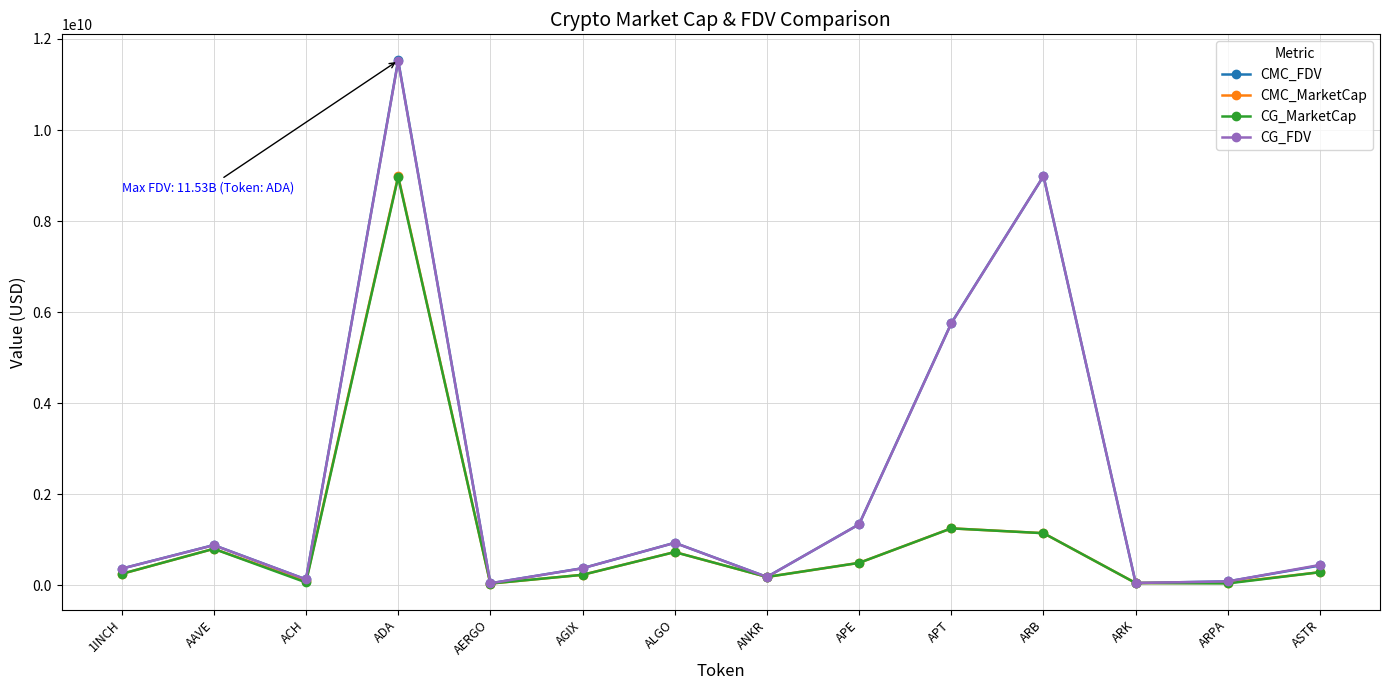

What is the approximate value of CG_FDV at AAVE?

883162196.0